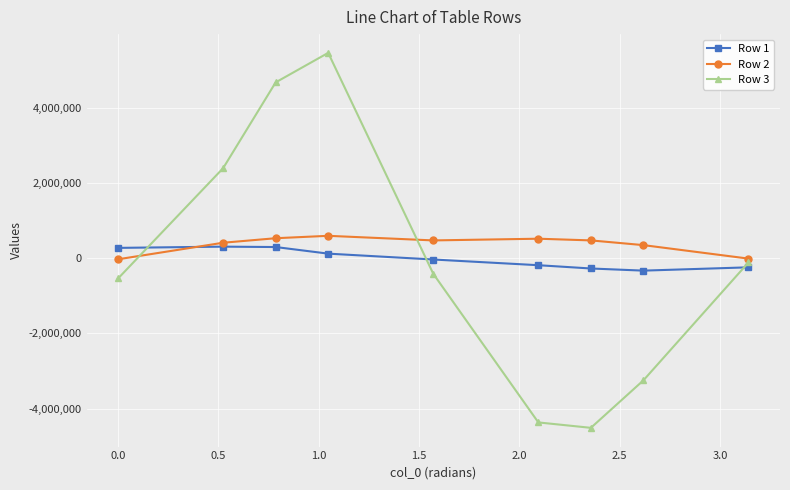

Which series has the widest spread of values?

Row 3